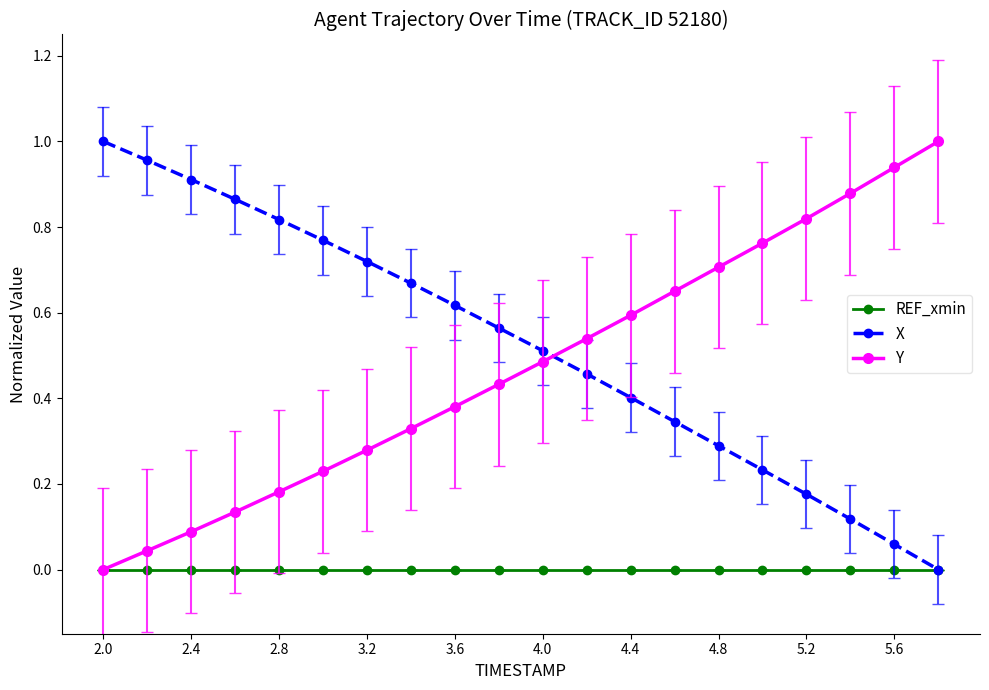

True or false: X has more than 0 points higher than both neighbors.

False